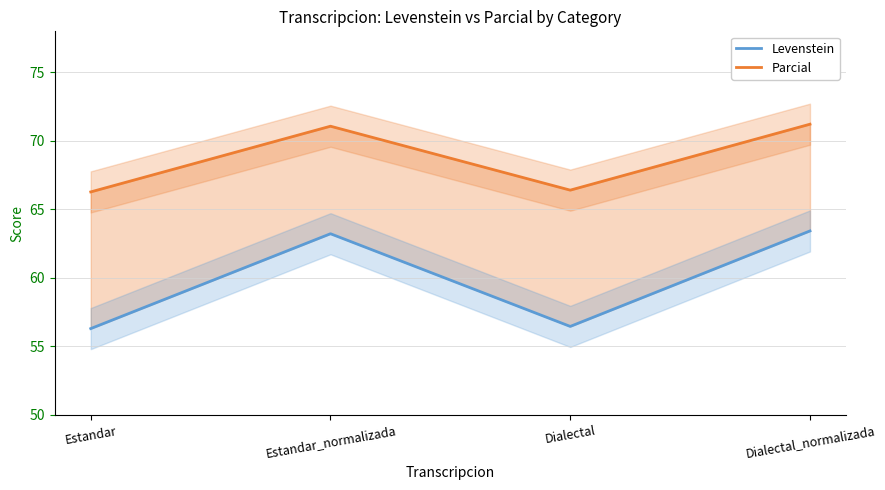

Which series has the largest total across all categories?

Parcial